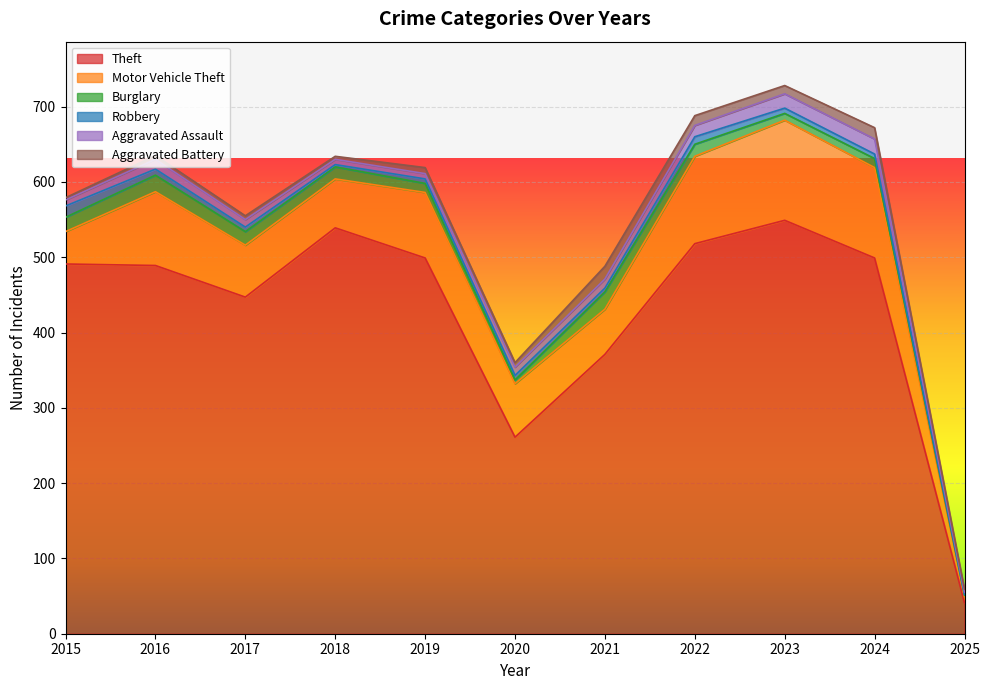

True or false: Motor Vehicle Theft has a value of 151 at 2019.

False